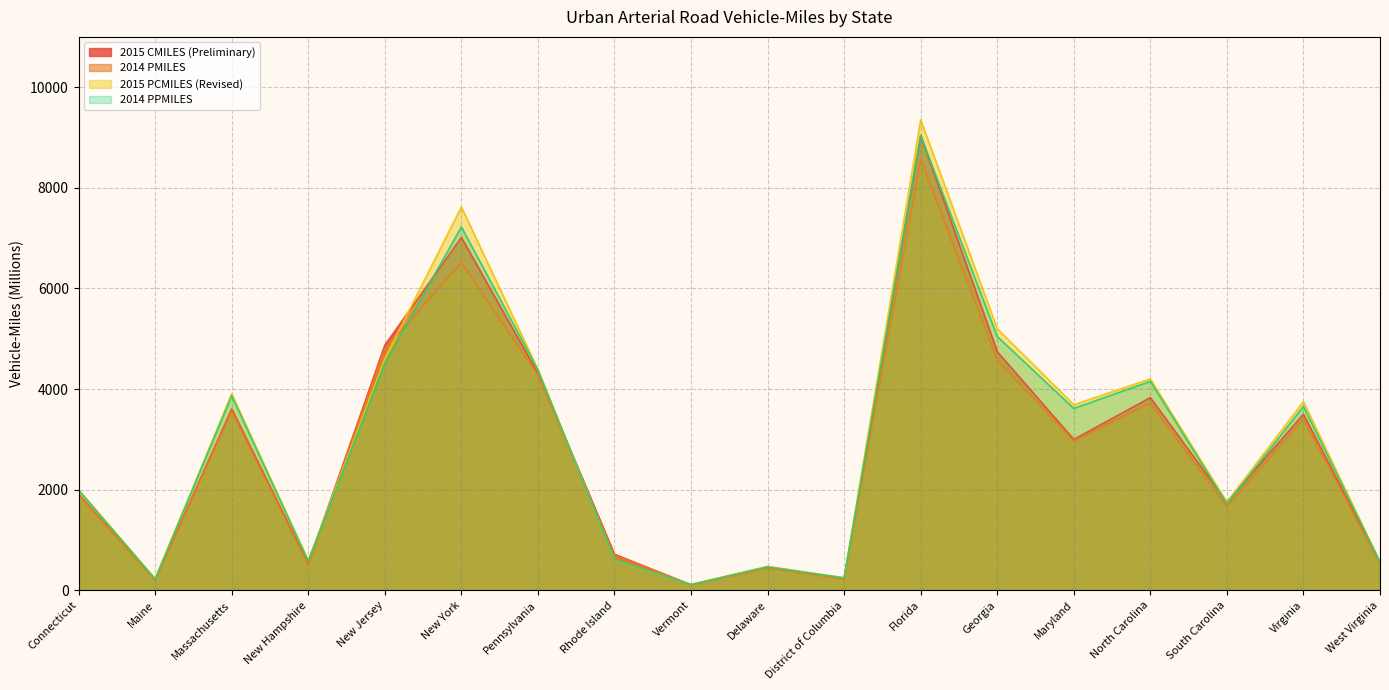

At which category does the chart reach its minimum across all series?

Vermont